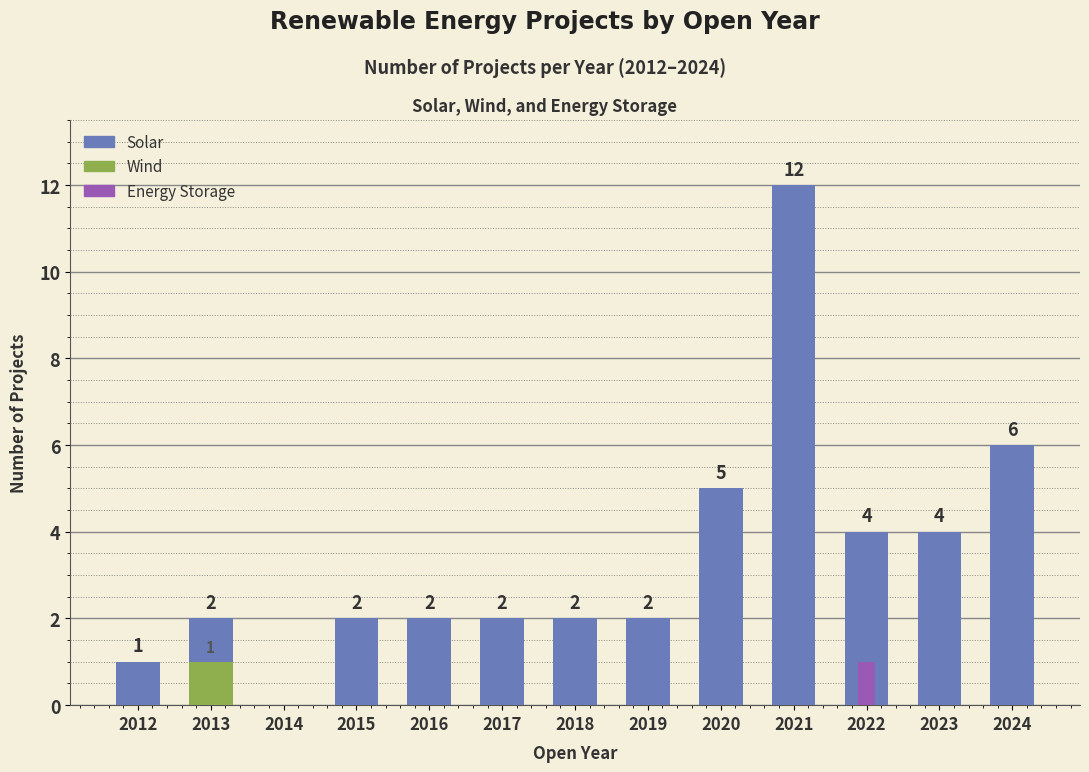

What is the difference between the highest and lowest values at 2023?

4